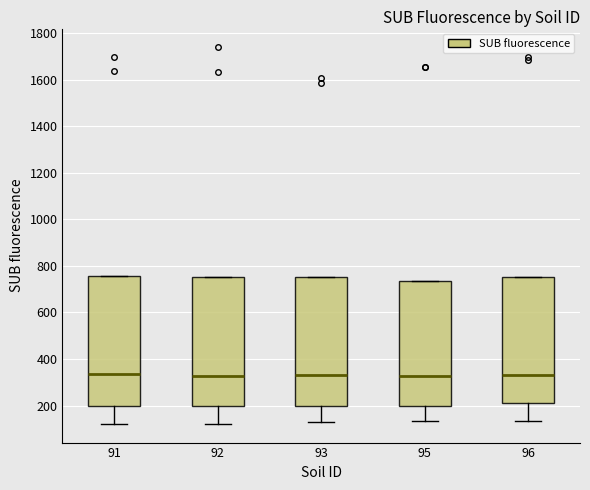

Reading left to right, read every box against the y-axis: the position of its median line, the range the box covers, and the ends of its whiskers. The values are not printed on the chart, so give them approximately, as read against the axis.

91: median 340, box 200 to 760, whiskers 120 to 760
92: median 320, box 200 to 760, whiskers 120 to 760
93: median 340, box 200 to 760, whiskers 120 to 760
95: median 320, box 200 to 740, whiskers 140 to 740
96: median 340, box 220 to 760, whiskers 140 to 760